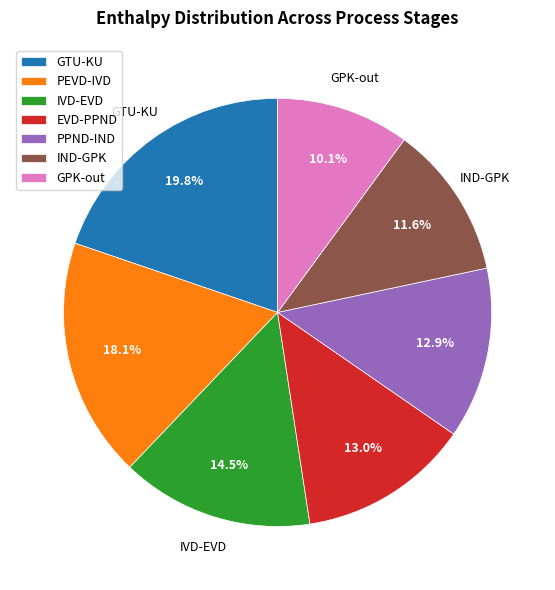

How many slices are in this pie chart?

7